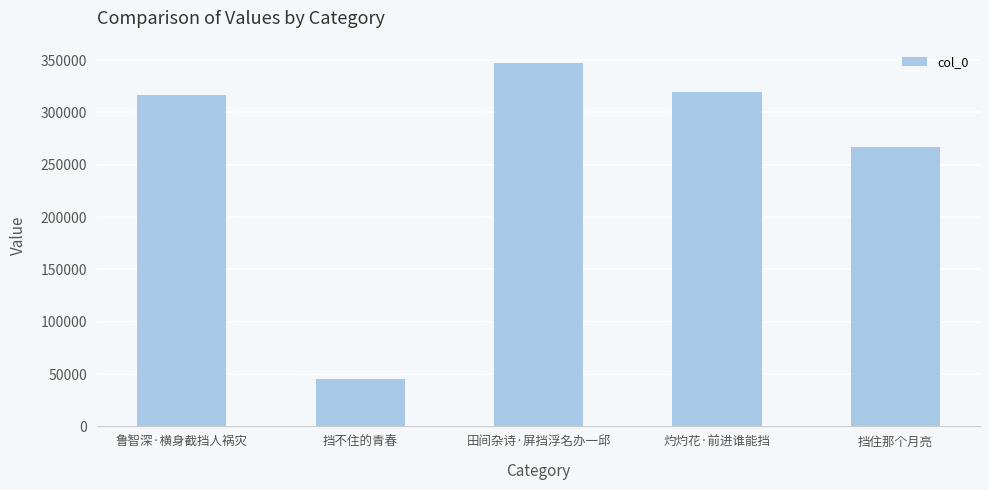

What is the difference between the second highest and minimum values?

273770